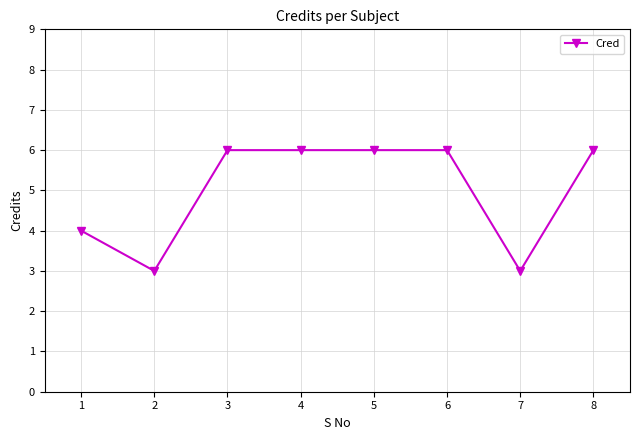

Reading right to left, transcribe all the data shown in this chart.

8=6	7=3	6=6	5=6	4=6	3=6	2=3	1=4